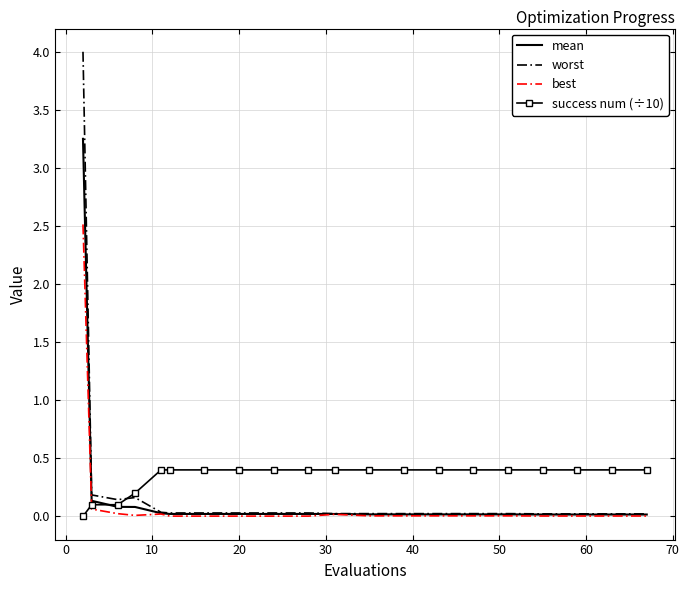

What is the difference between the maximum and minimum values in the success num (÷10) series?

0.4